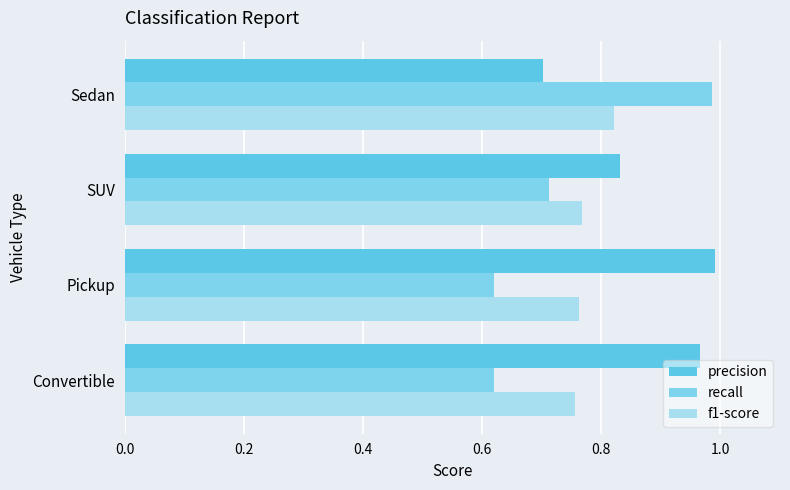

List the series in order of their overall mean, highest first.

precision, f1-score, recall